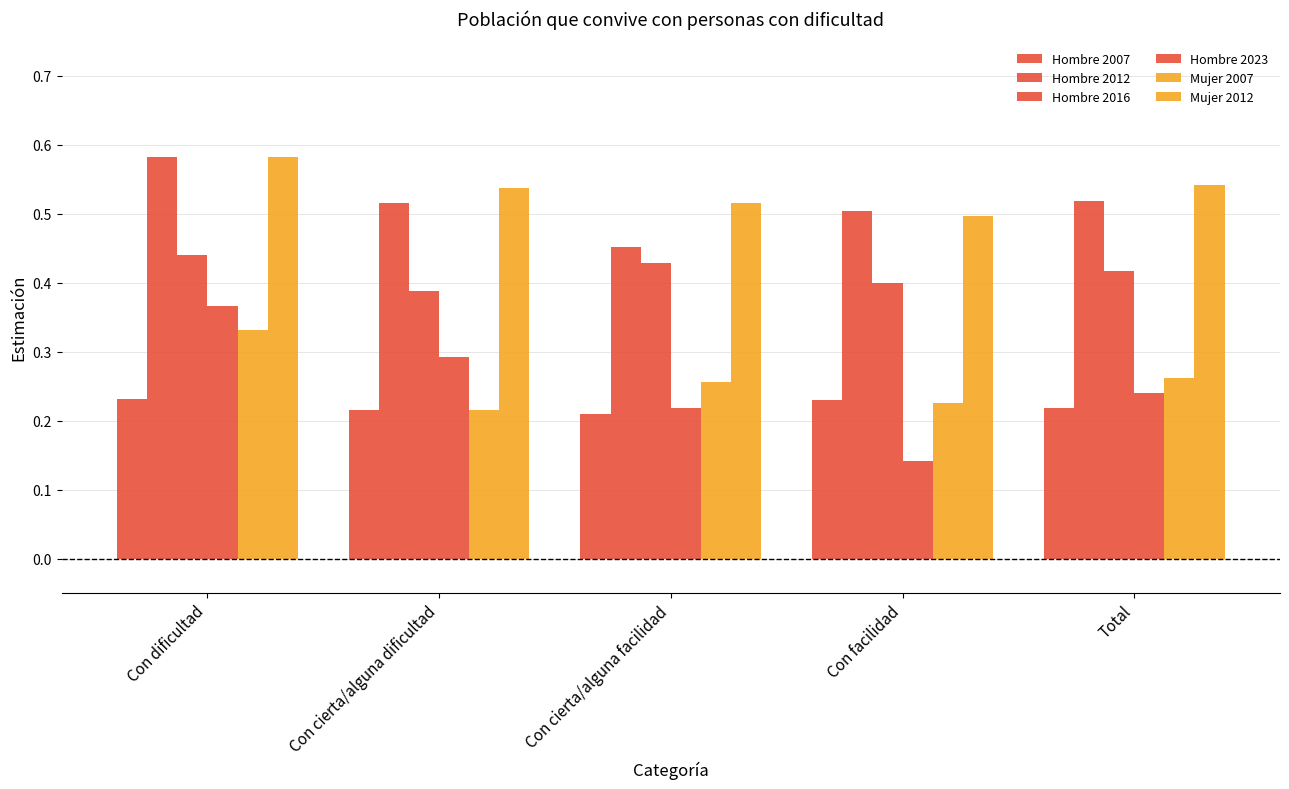

True or false: Hombre 2012 has a value of 1.0 at Con dificultad.

False